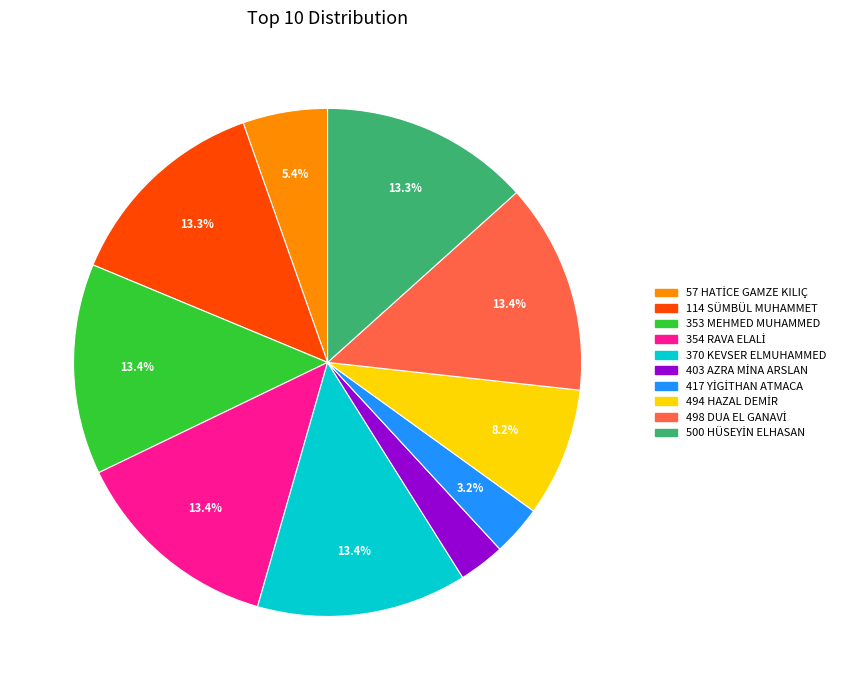

Does any single category account for the majority?

No